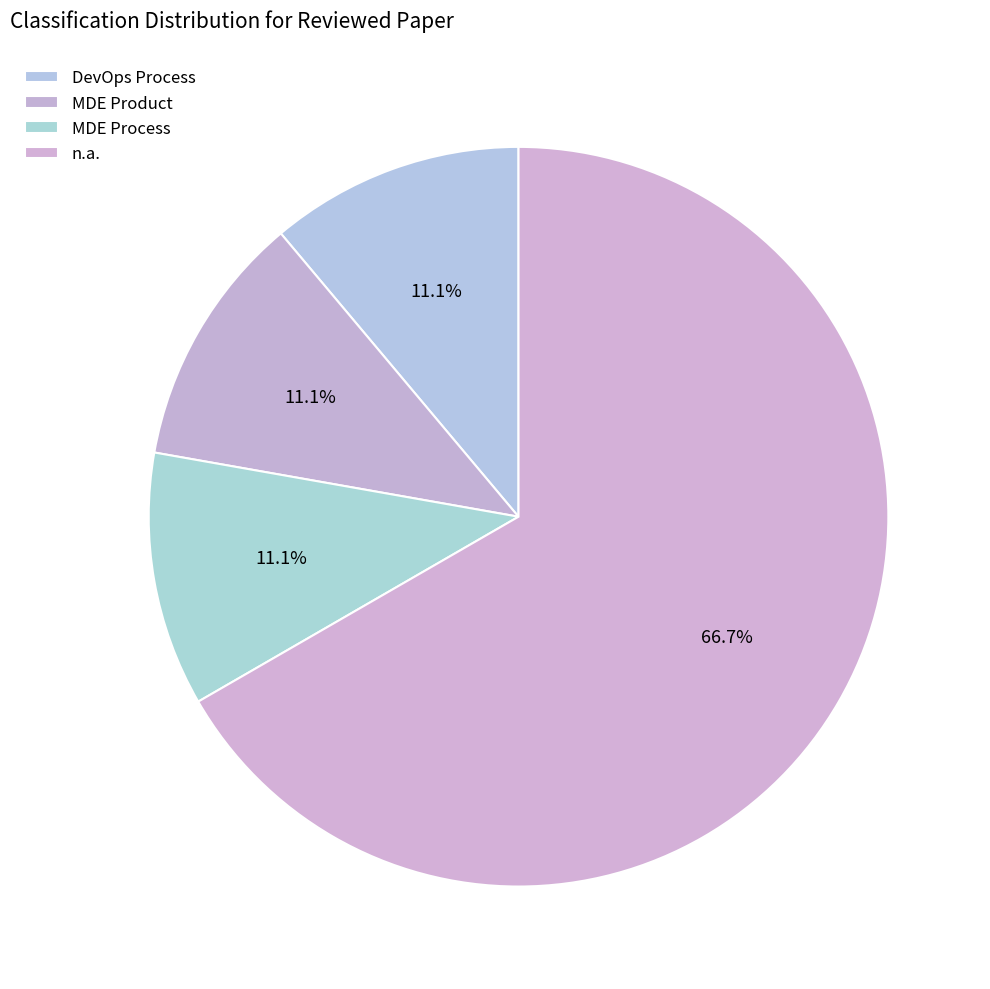

Count the number of slices in the pie.

4